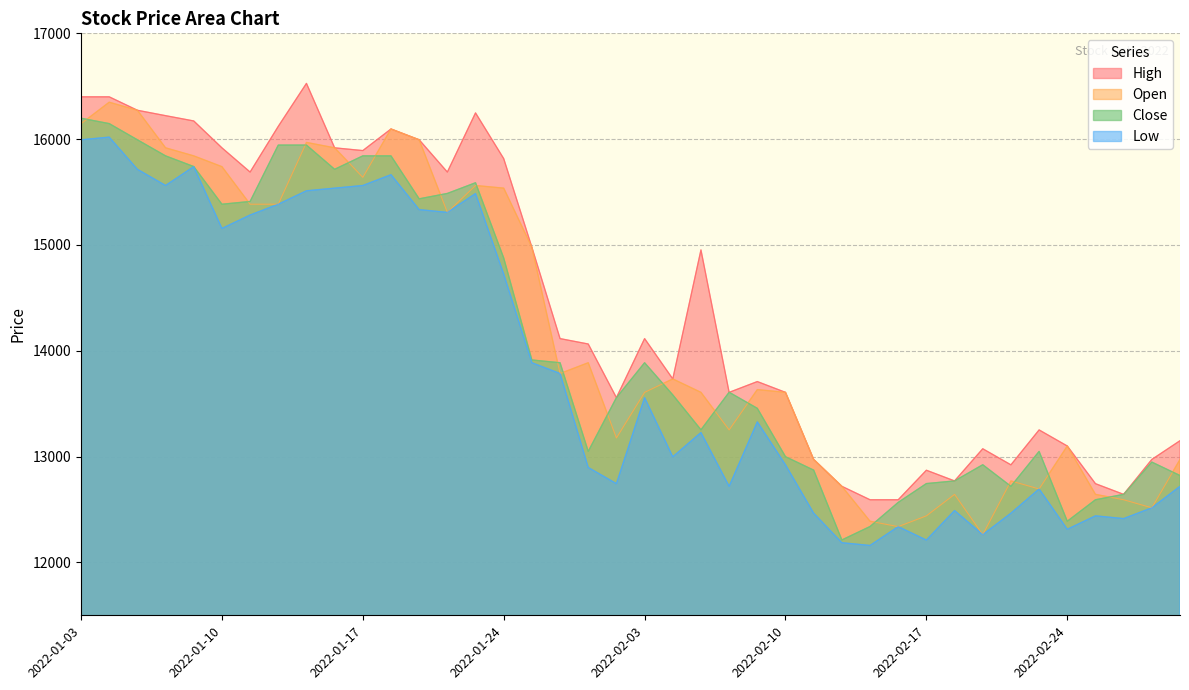

What is the greatest value displayed?

16527